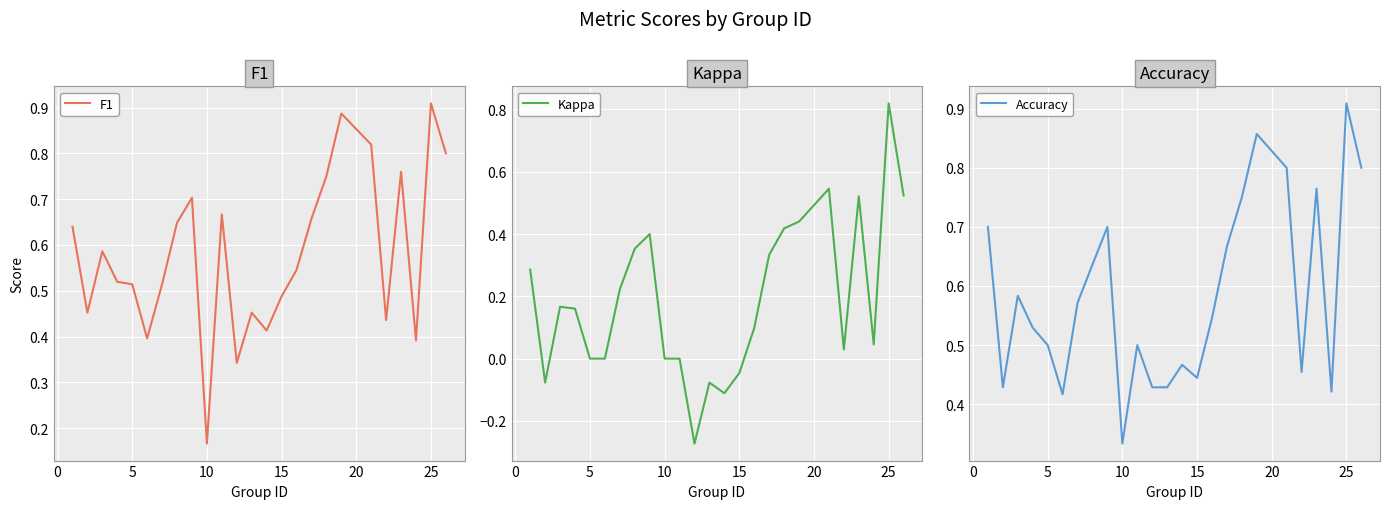

At how many categories does at least one series exceed 0?

25